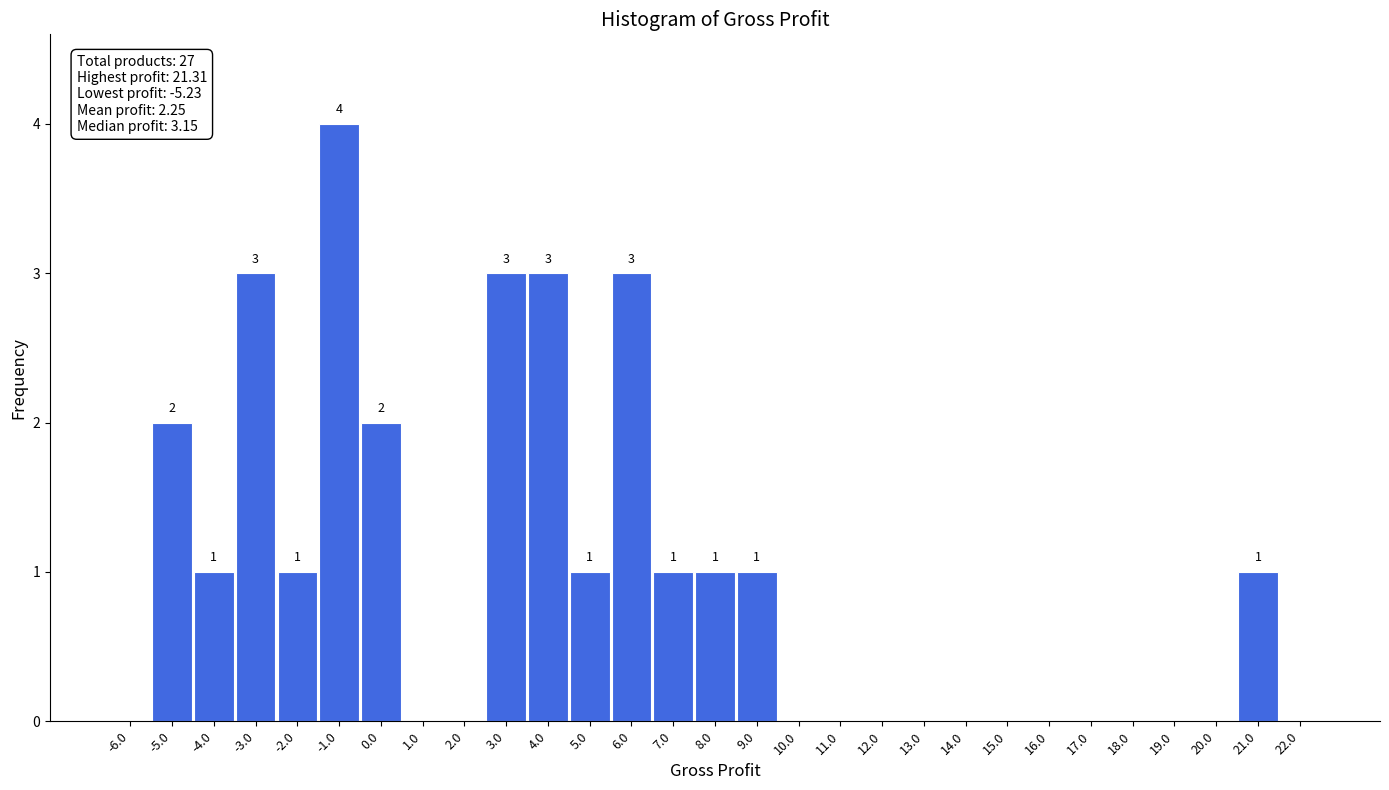

Over which range of the x-axis is the bar tallest?

-1.5 to -0.5